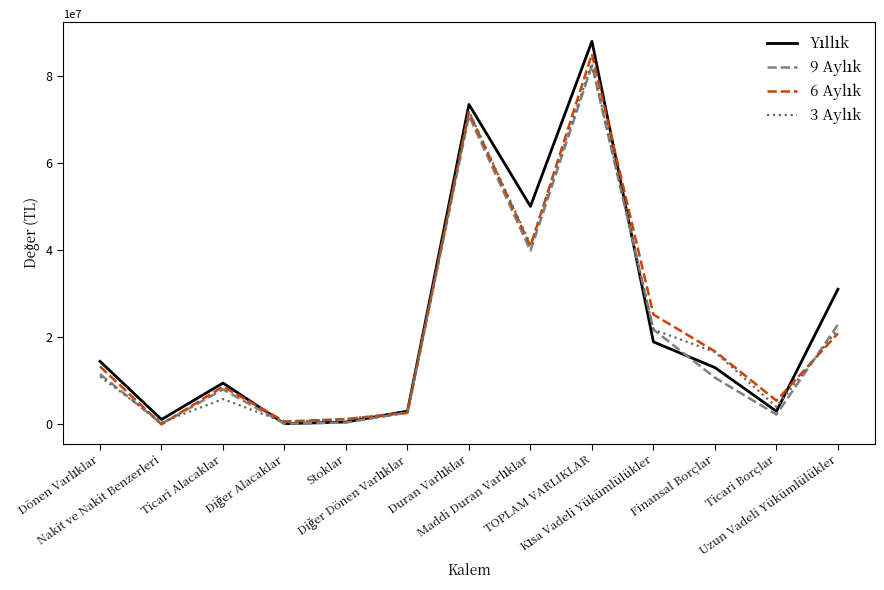

At which category does 6 Aylık reach its first local valley?

Nakit ve Nakit Benzerleri